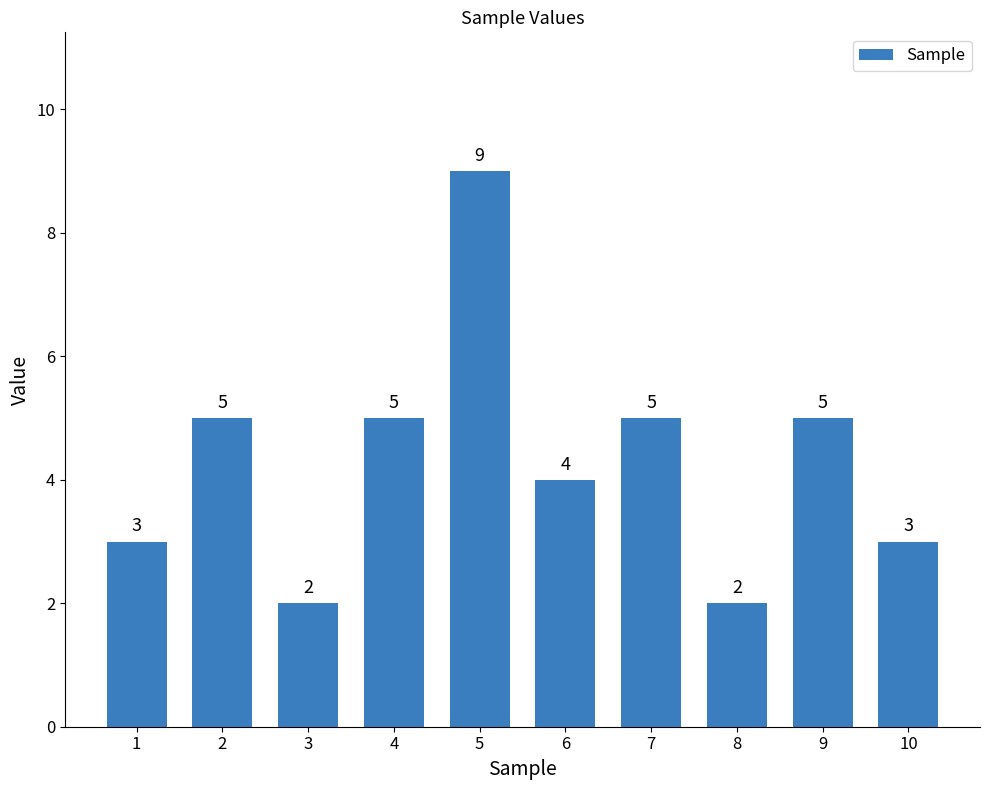

Between 7 and 10, which is larger?

7